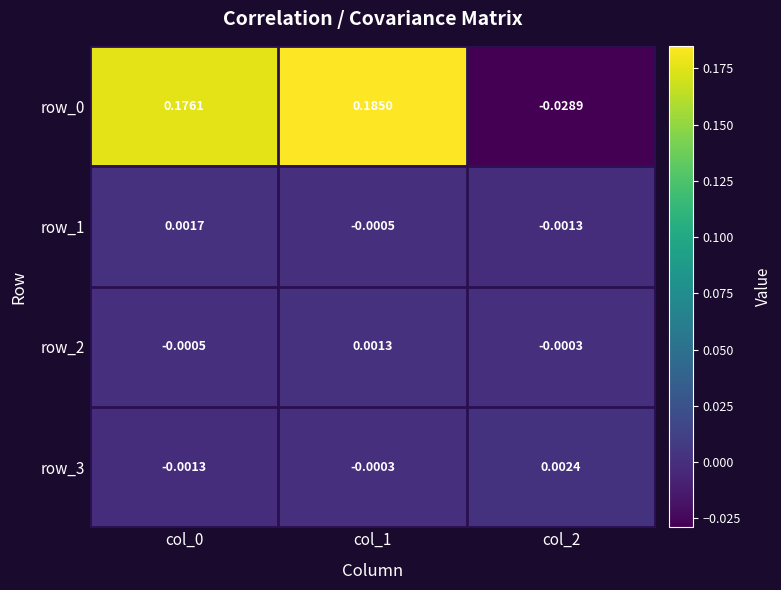

Rank the series at col_2 from lowest to highest value.

row_0, row_1, row_2, row_3